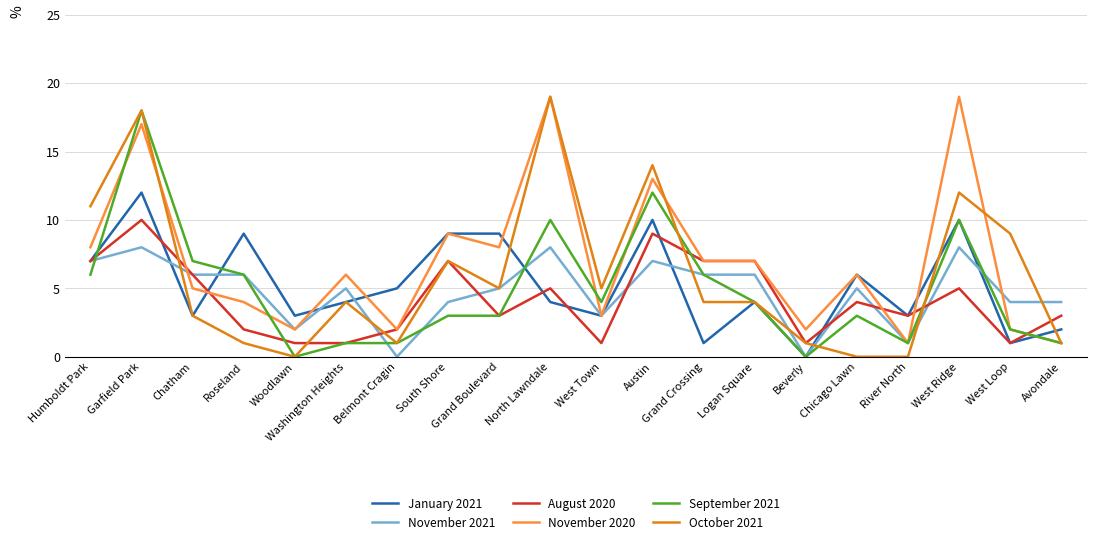

Which category has the highest value in the January 2021 series?

Garfield Park